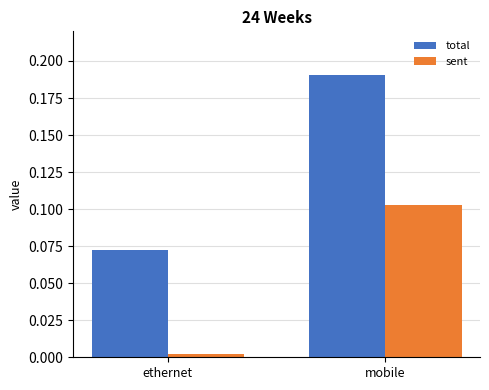

List the series in order of their peak value, highest first.

total, sent